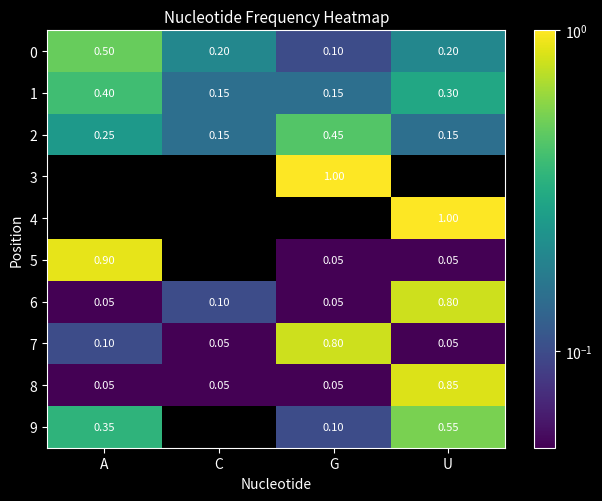

Which category has the lowest value in the 0 series?

G